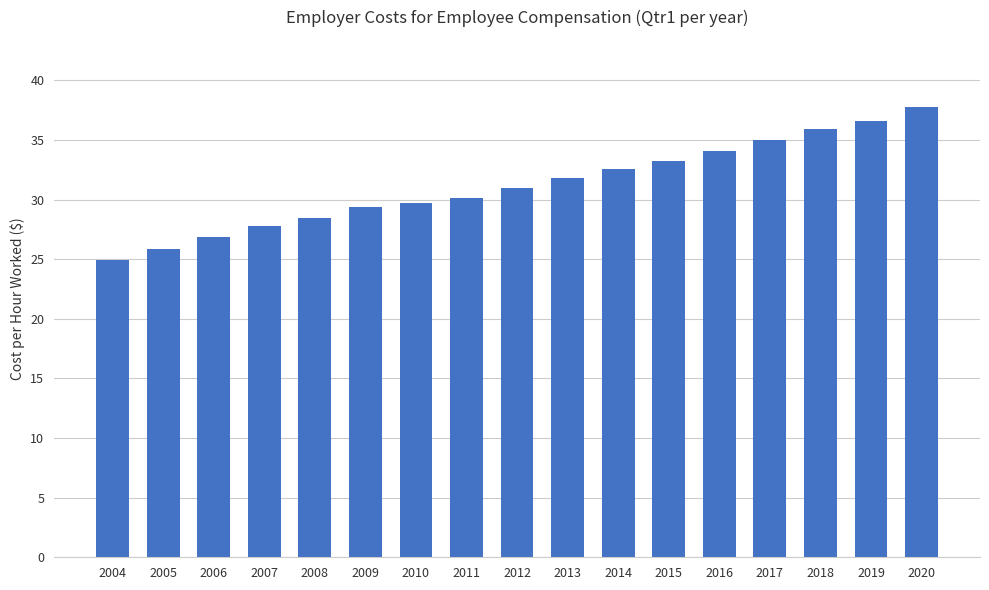

Does the chart contain any negative values?

No